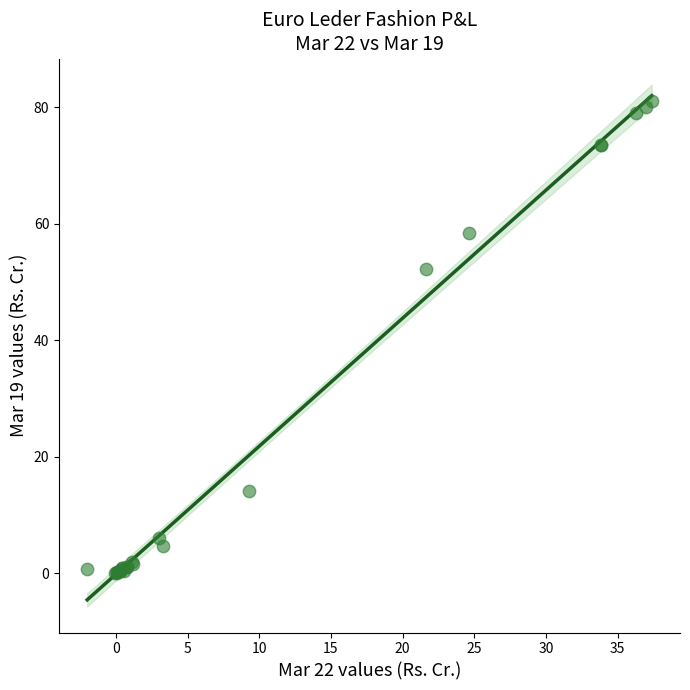

What Y value in the scatter plot is closest to 40?

52.3